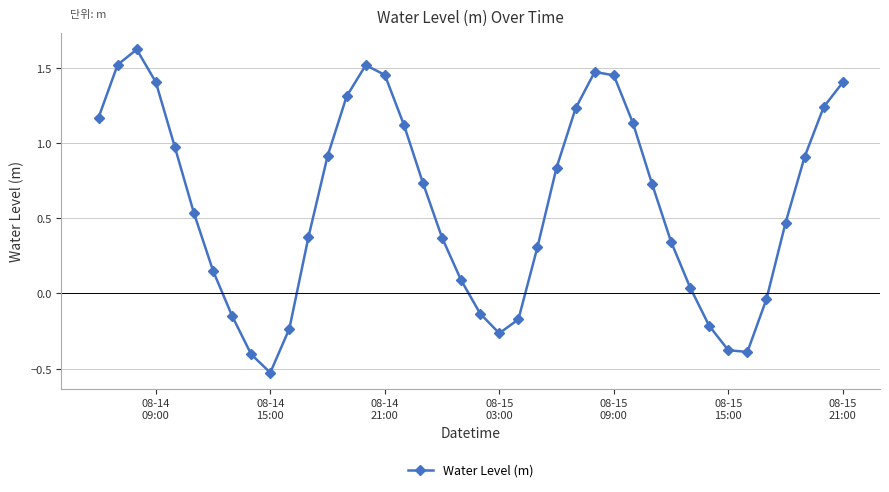

What is the value of the 9th point from the left?

-0.4